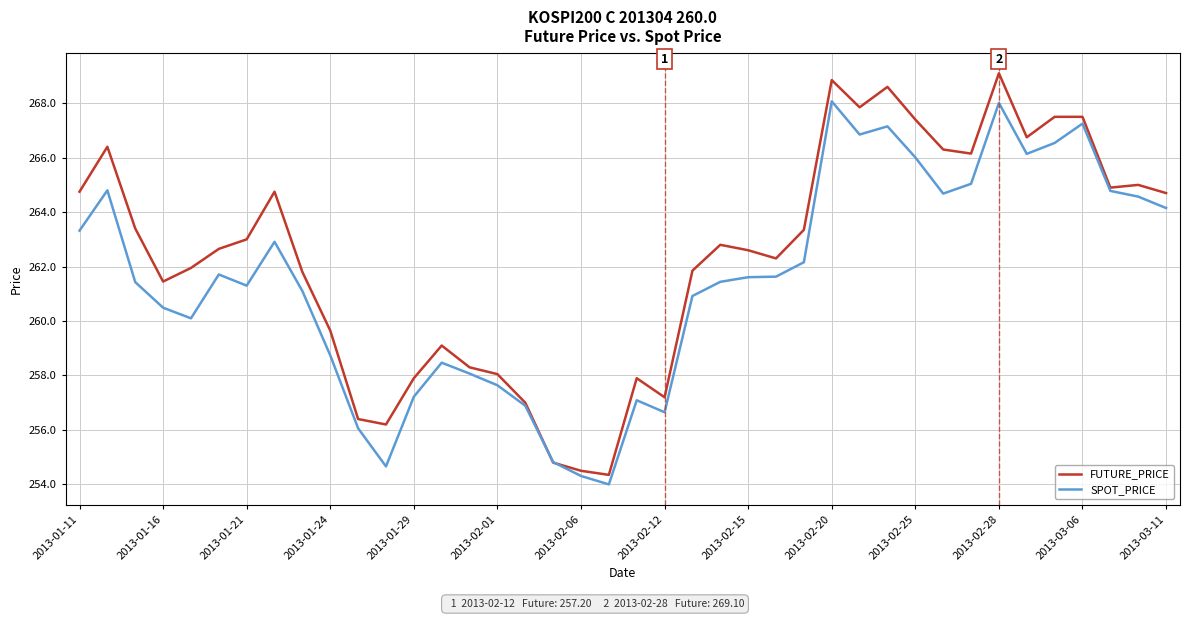

What is the minimum value shown in the chart?

254.0